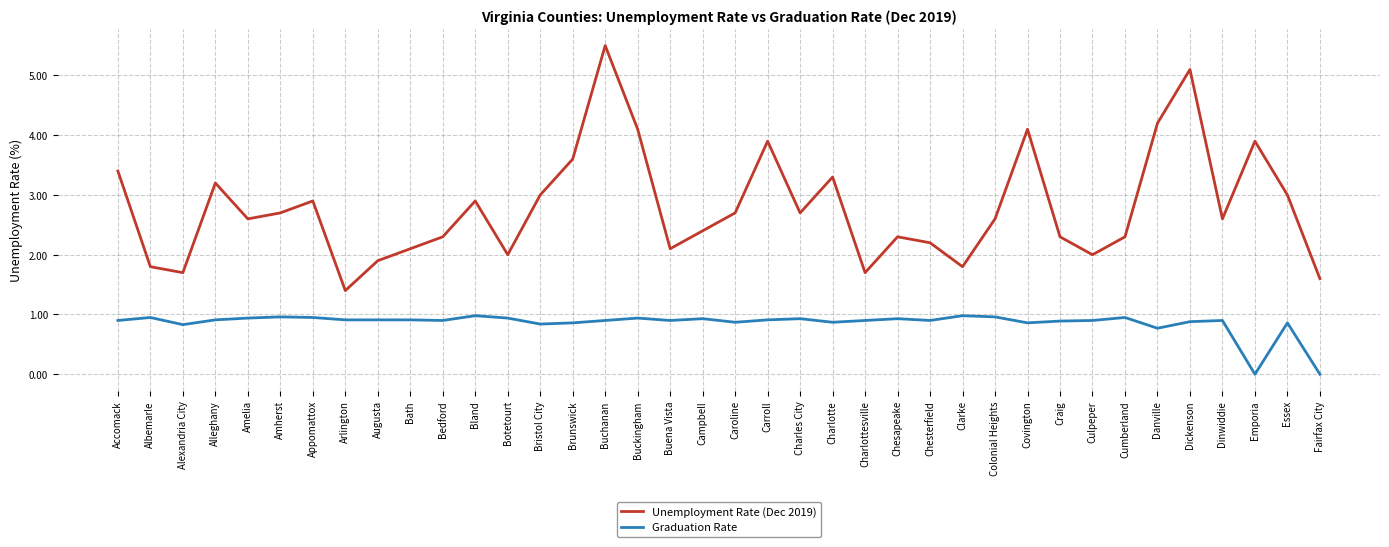

Rank the series by their average value, from lowest to highest.

Graduation Rate, Unemployment Rate (Dec 2019)